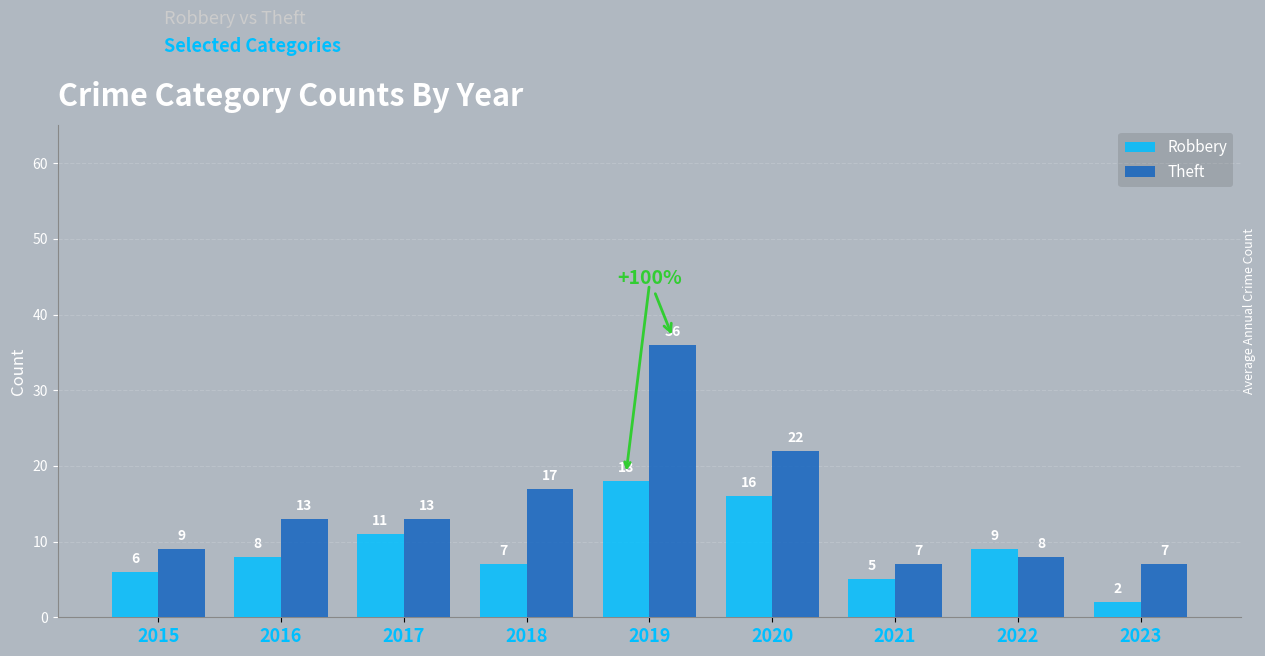

Reading left to right, what are all the values shown in this chart?

Robbery: 2015=6	2016=8	2017=11	2018=7	2019=18	2020=16	2021=5	2022=9	2023=2
Theft: 2015=9	2016=13	2017=13	2018=17	2019=36	2020=22	2021=7	2022=8	2023=7